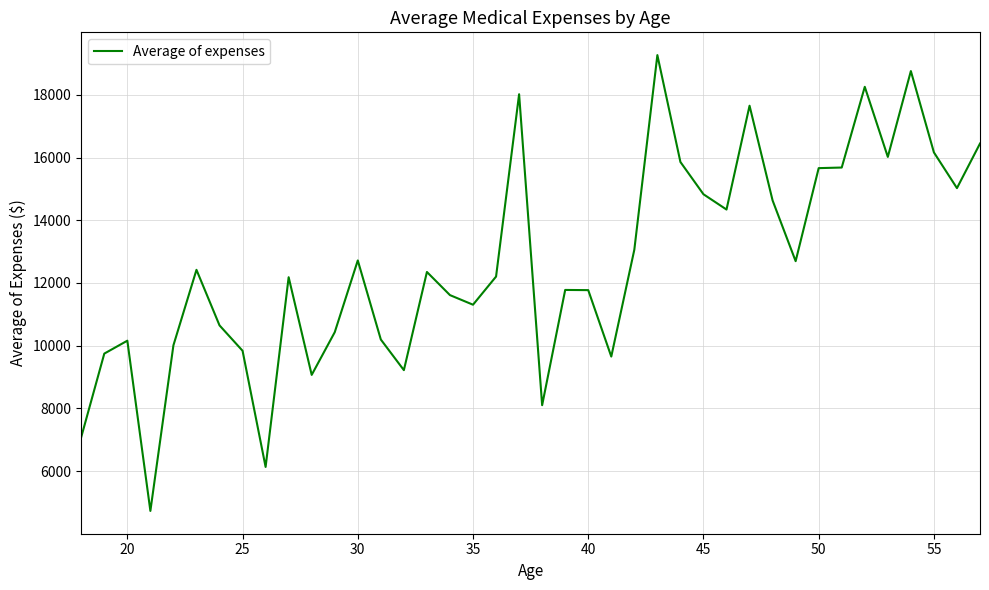

What is the maximum value shown in the chart?

19267.3